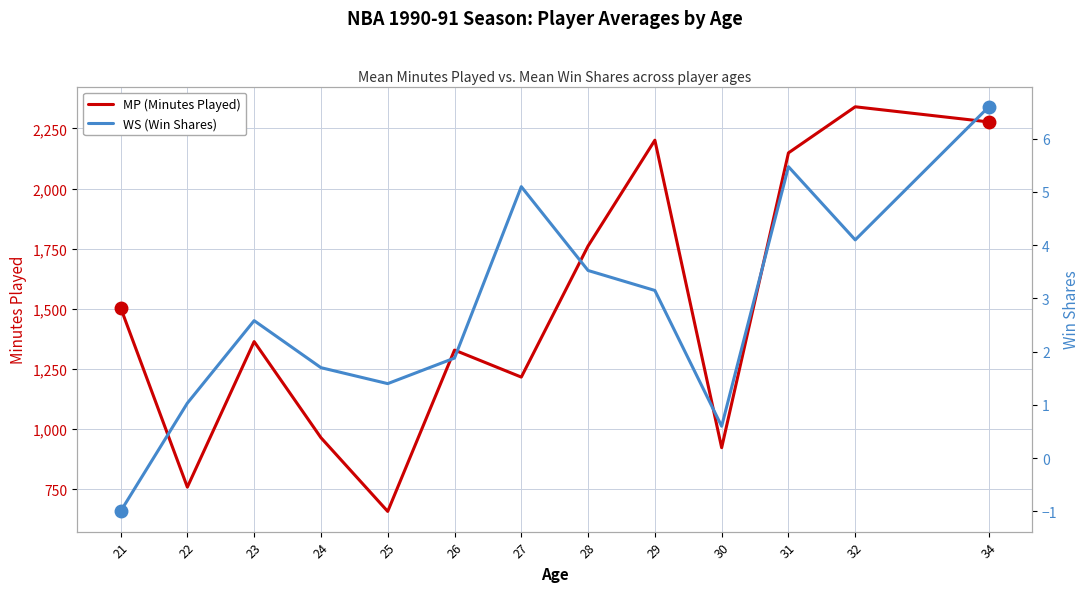

Is this an area chart (filled region under the line)?

No